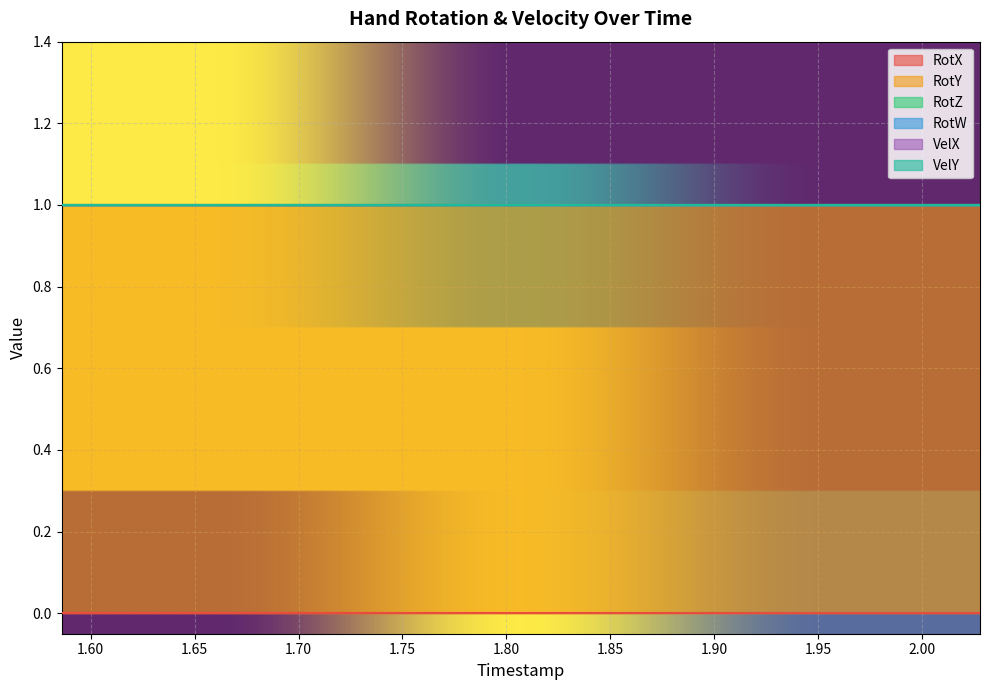

How many lines are shown in the chart?

6